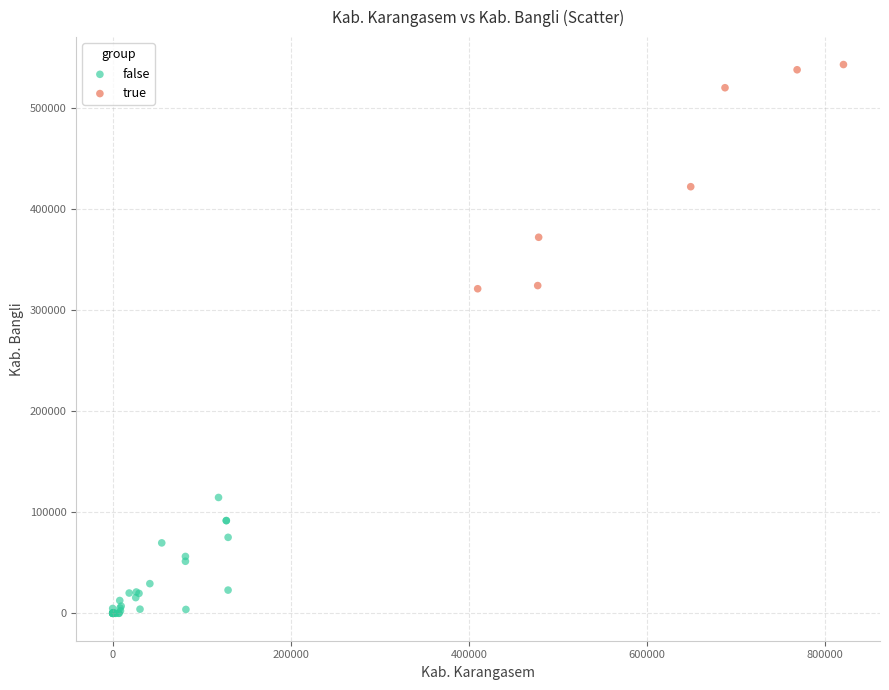

What are all the series names shown in the legend?

false, true